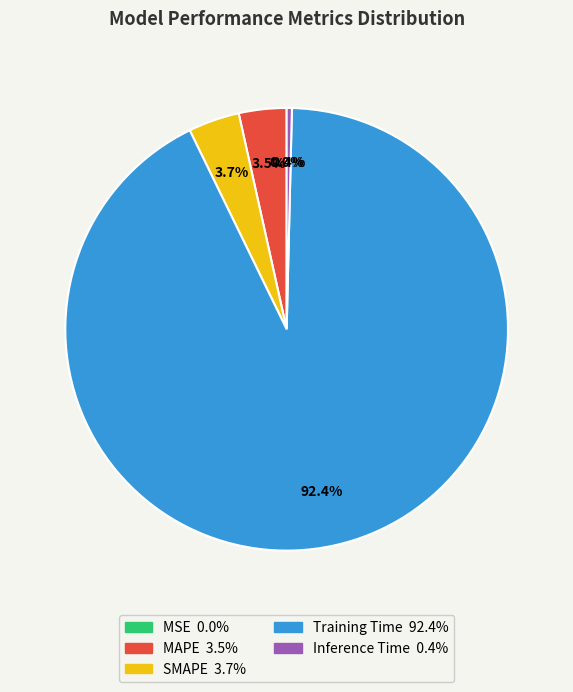

The SMAPE slice represents 4% of the pie. True or false?

True